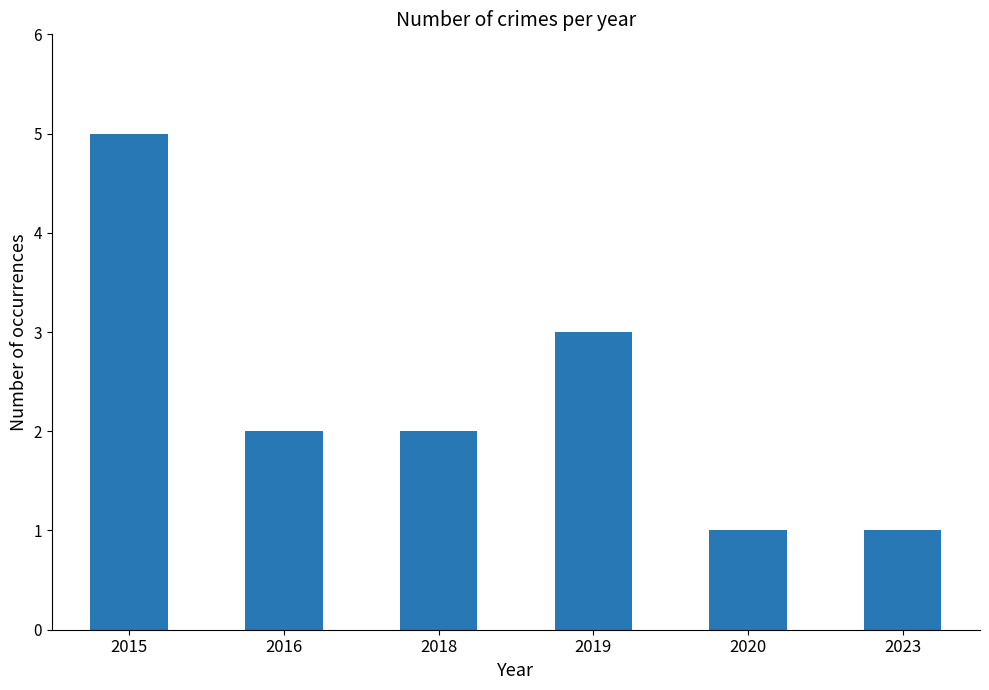

Count the number of data series in this chart.

1